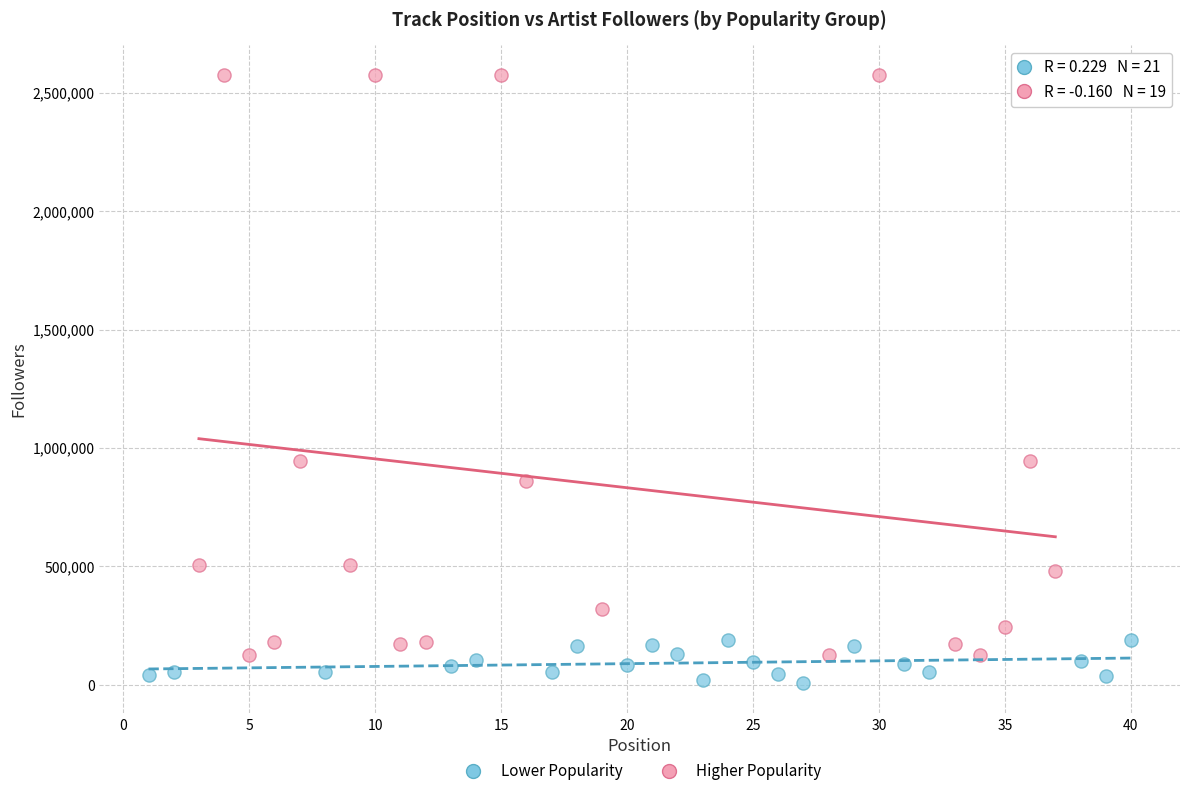

Which series reaches the minimum Y coordinate?

Lower Popularity